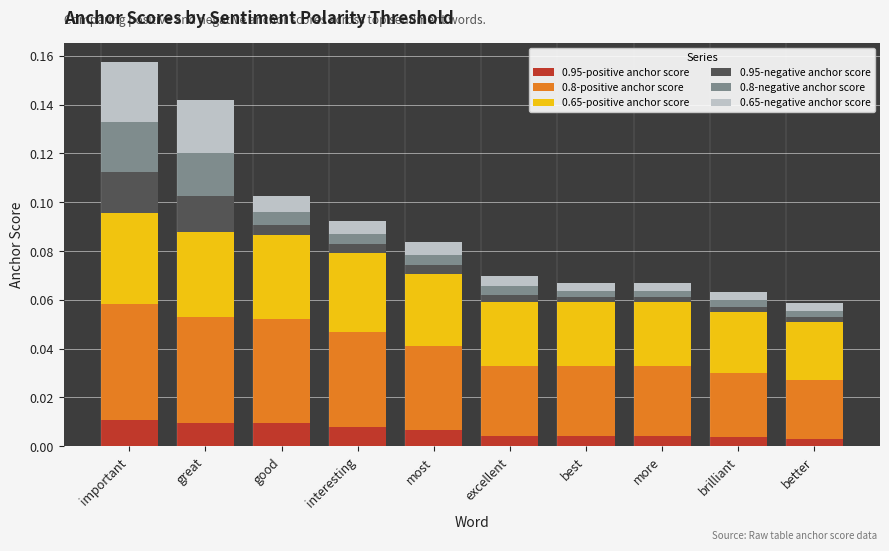

How many 0.95-positive anchor score values are between 0 and 1?

10